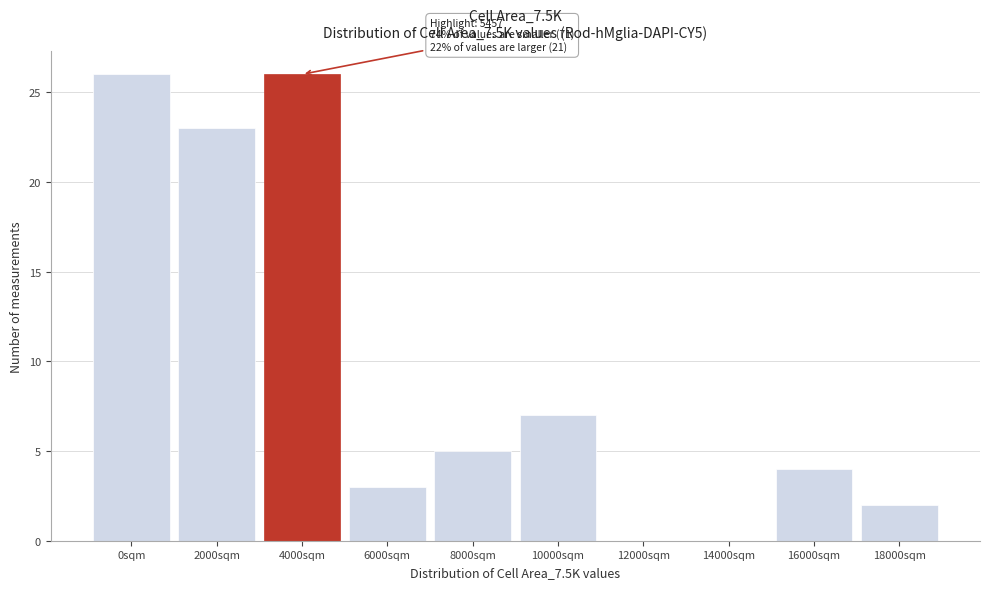

Reading left to right, transcribe all the data shown in this chart.

0sqm=26	2000sqm=23	4000sqm=26	6000sqm=3	8000sqm=5	10000sqm=7	12000sqm=0	14000sqm=0	16000sqm=4	18000sqm=2